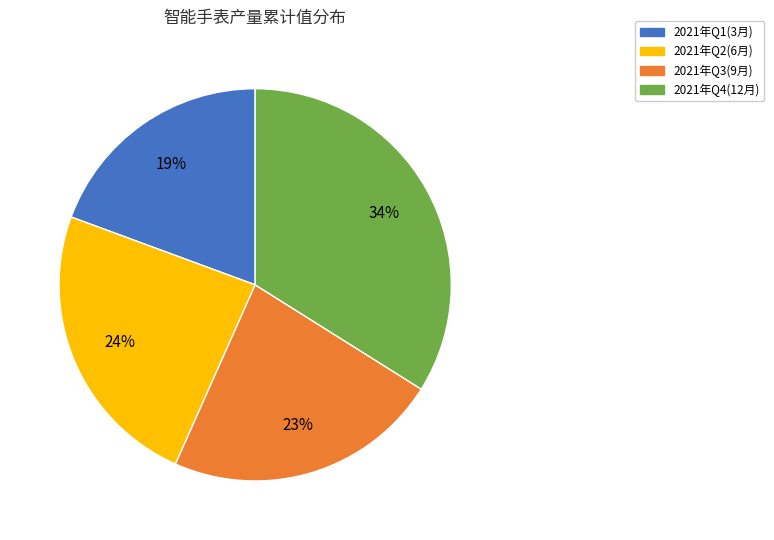

Does any single category account for the majority?

No